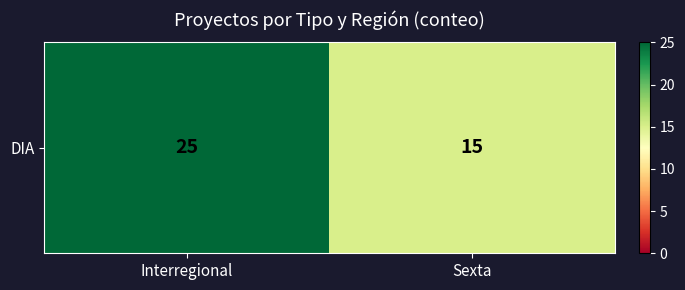

What is the ratio of the value at Sexta to the value at Interregional?

0.6